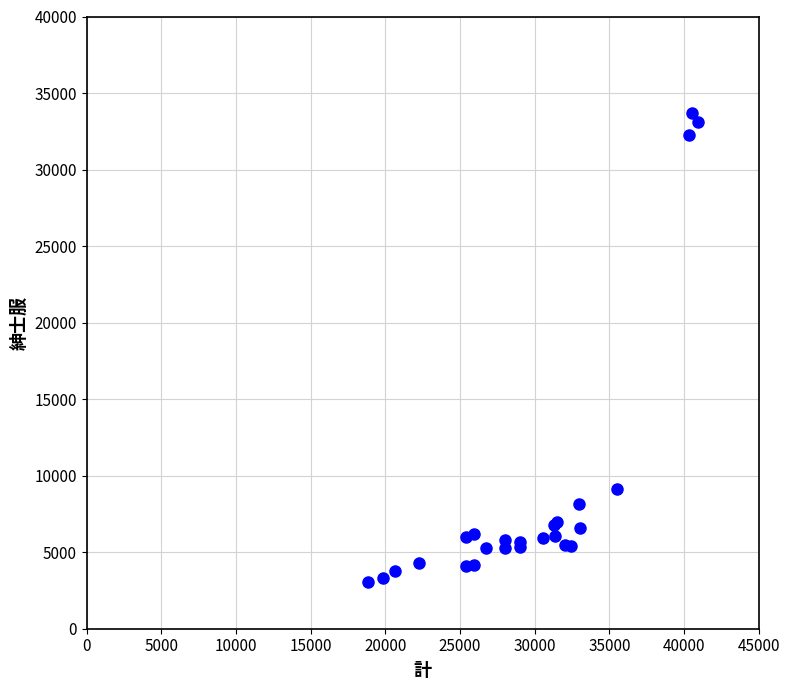

What Y value in the scatter plot is closest to 18373?

9109